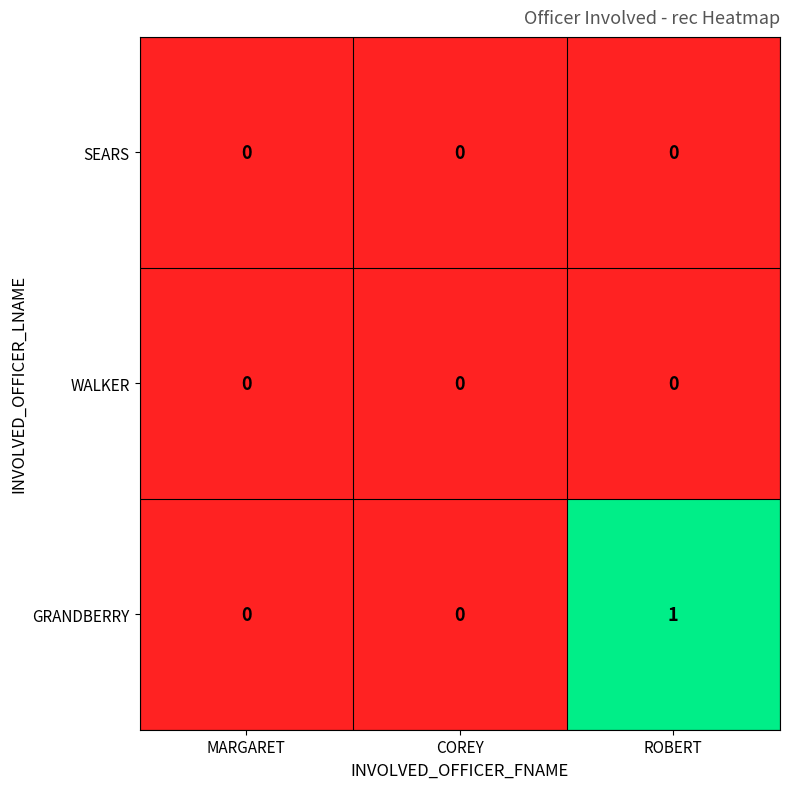

Which series has the largest range (max minus min)?

GRANDBERRY